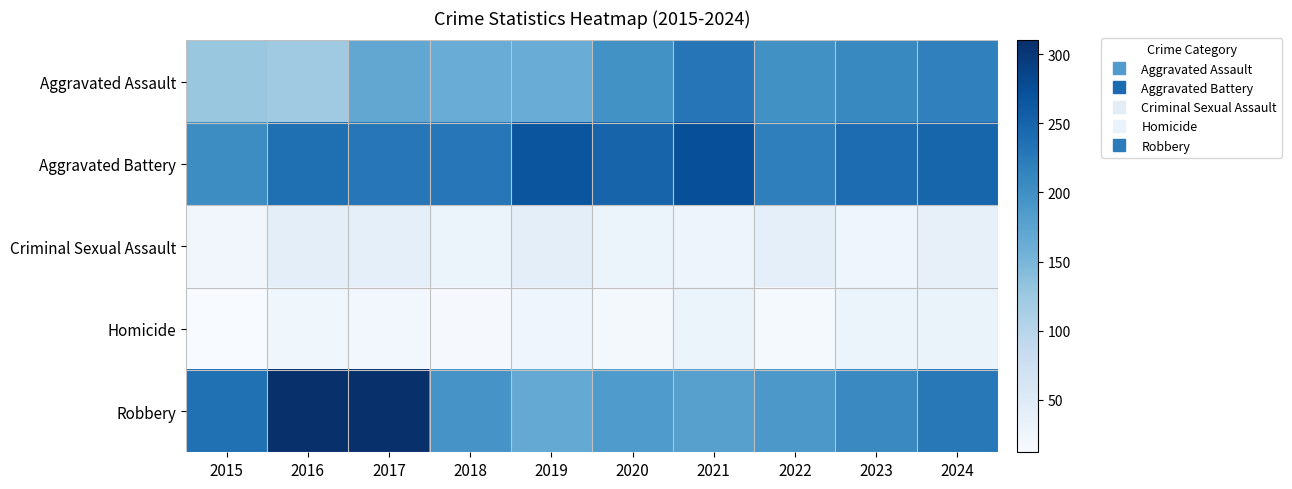

Between 2017 and 2024, which is larger?

2024